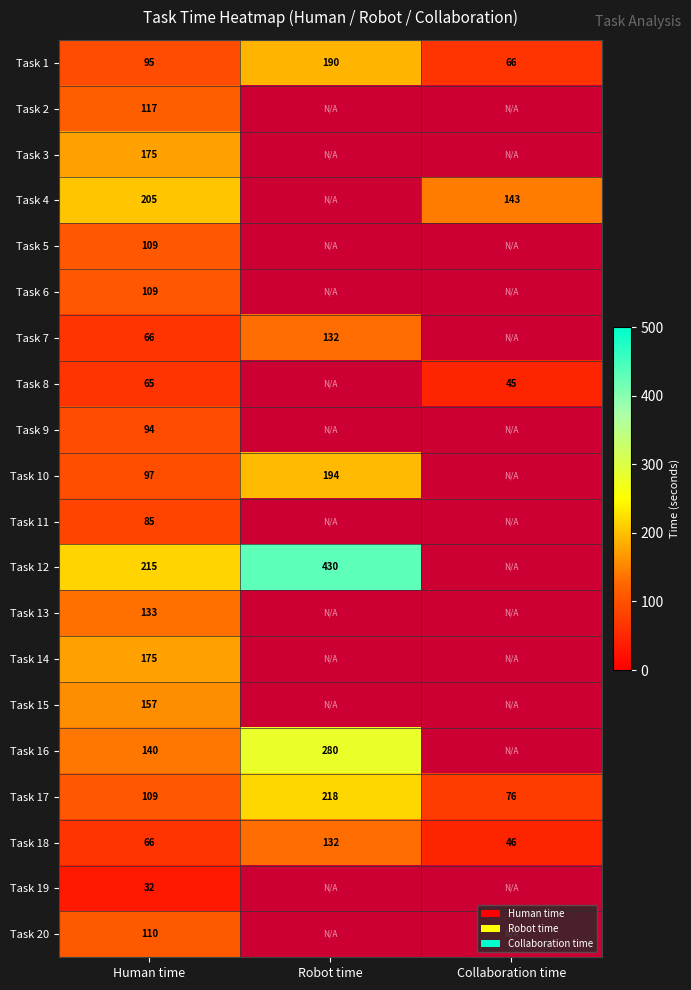

At how many categories does at least one series exceed 396?

1